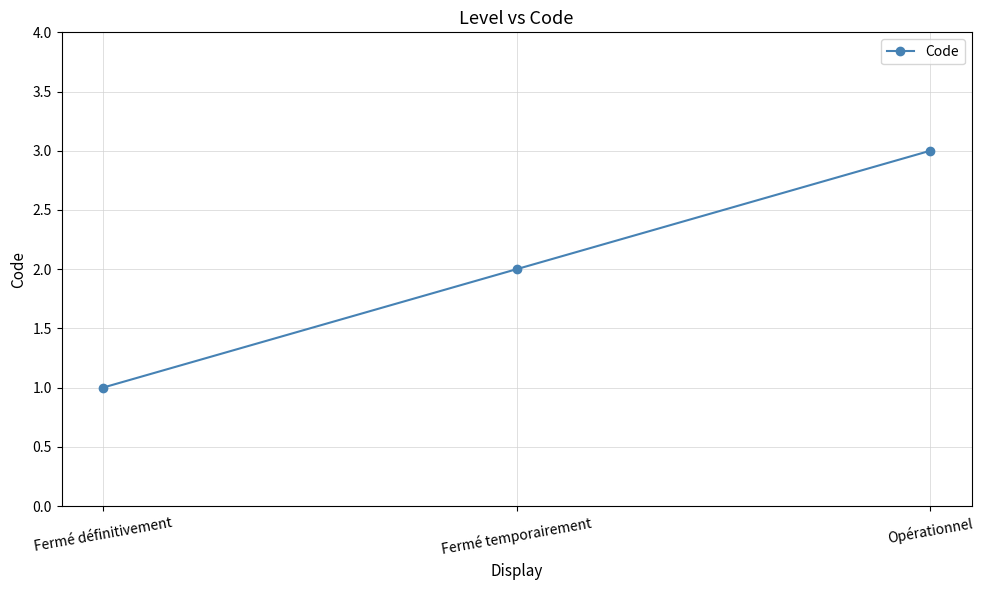

What is the label of the 2nd point from the right?

Fermé temporairement